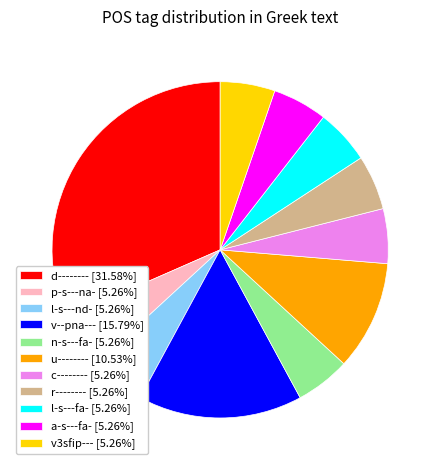

How many slices are in this pie chart?

11